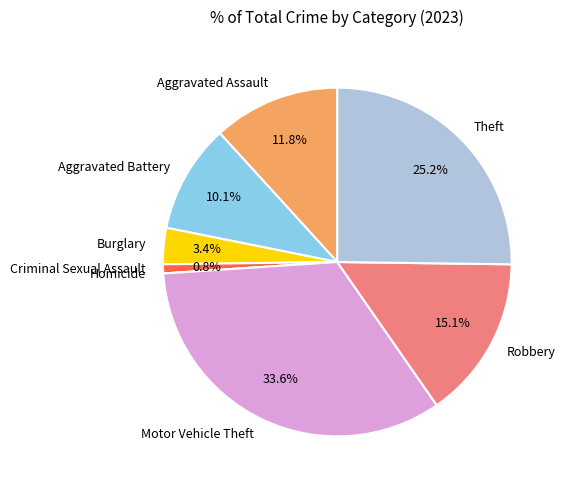

Is Theft the majority of the pie?

No